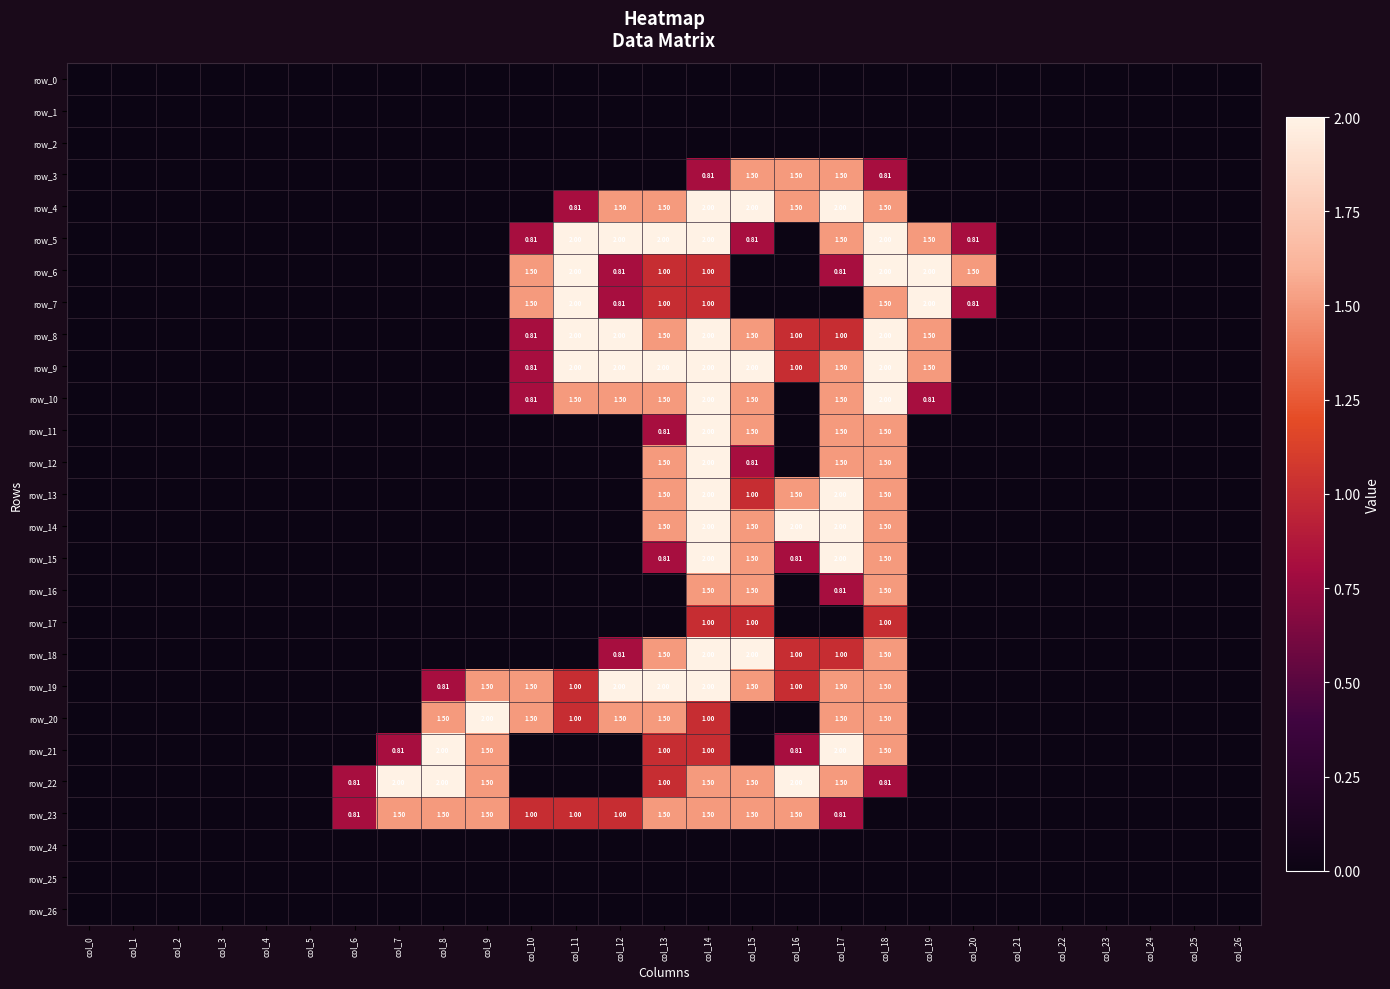

The row_16 series shows 1.5 at col_15. True or false?

True